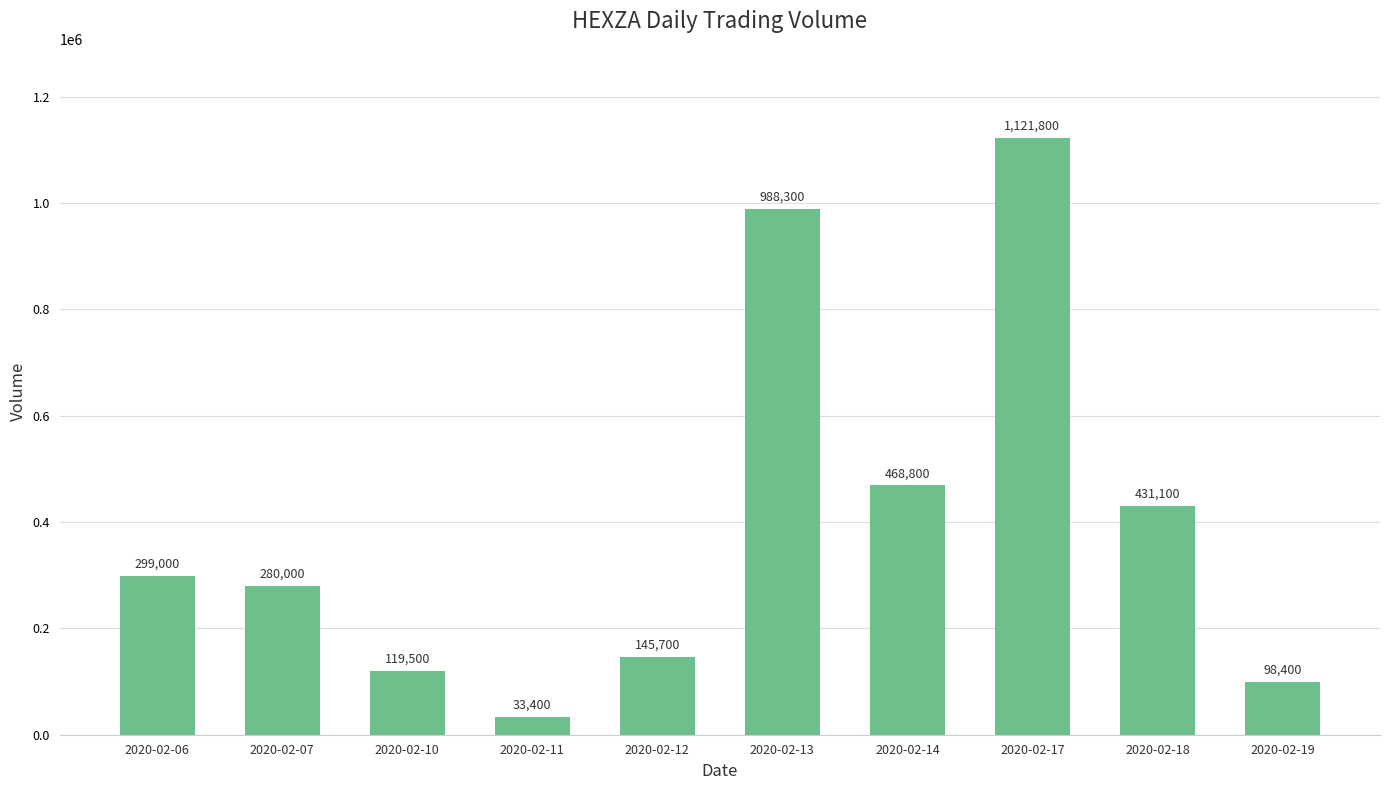

Reading left to right, transcribe all the data shown in this chart.

299000	280000	119500	33400	145700	988300	468800	1121800	431100	98400